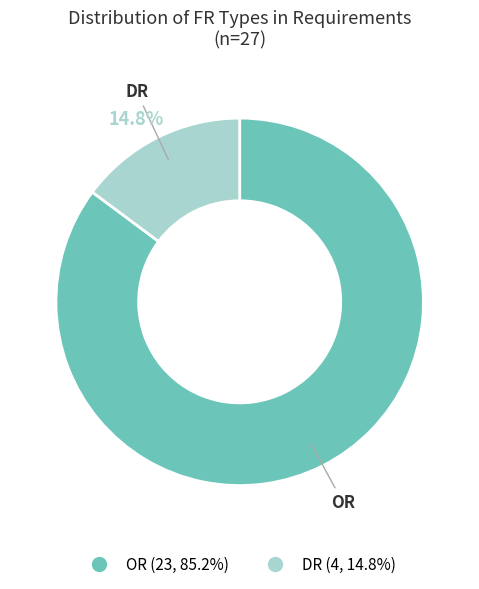

Is there a majority slice in this chart?

Yes